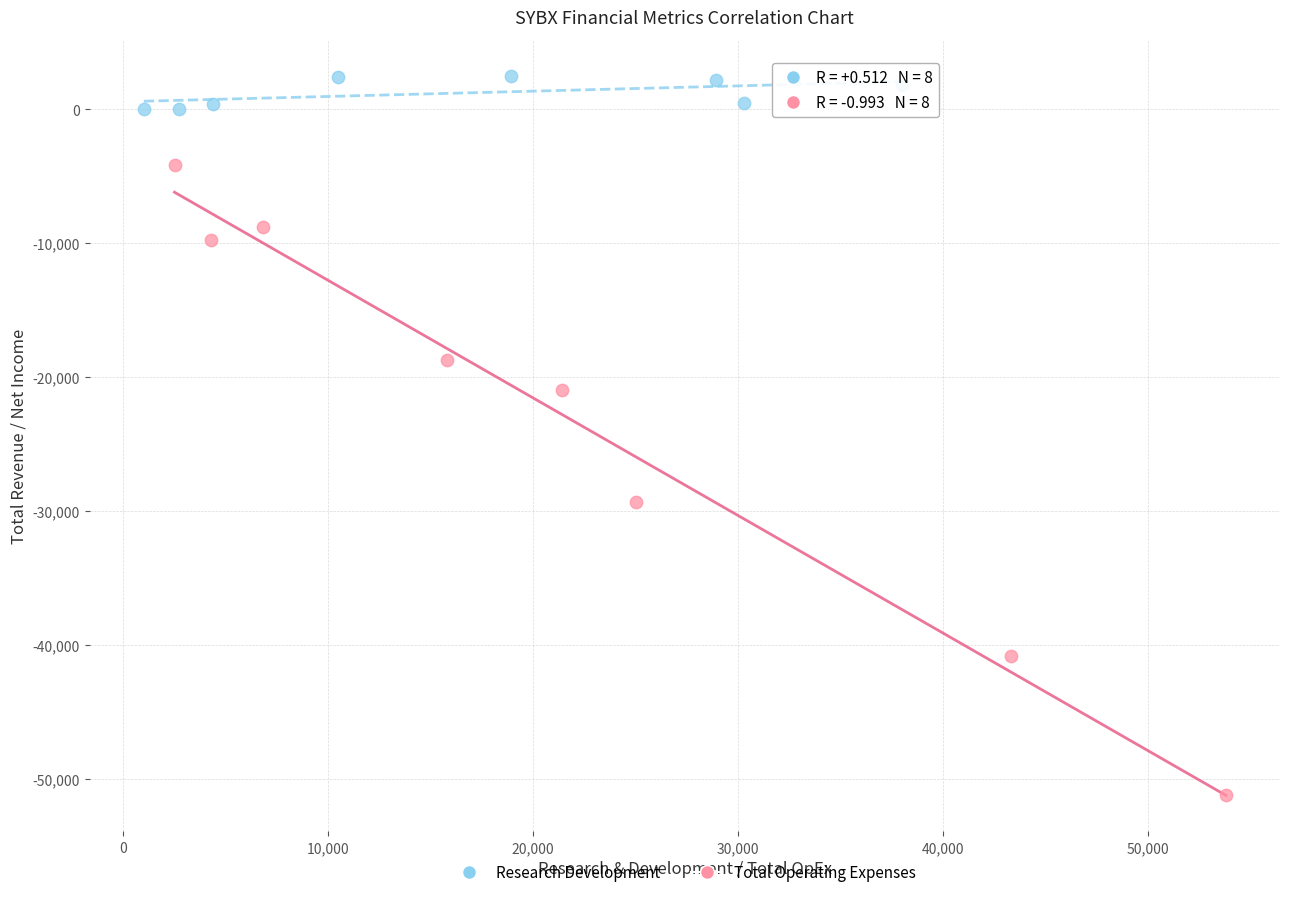

Which series reaches the minimum Y coordinate?

Total Operating Expenses